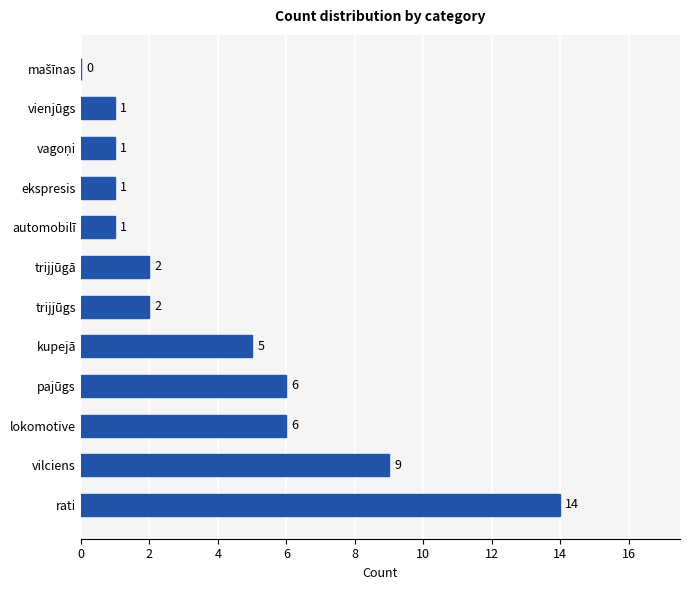

The chart shows a value of 3 at trijjūgs. True or false?

False